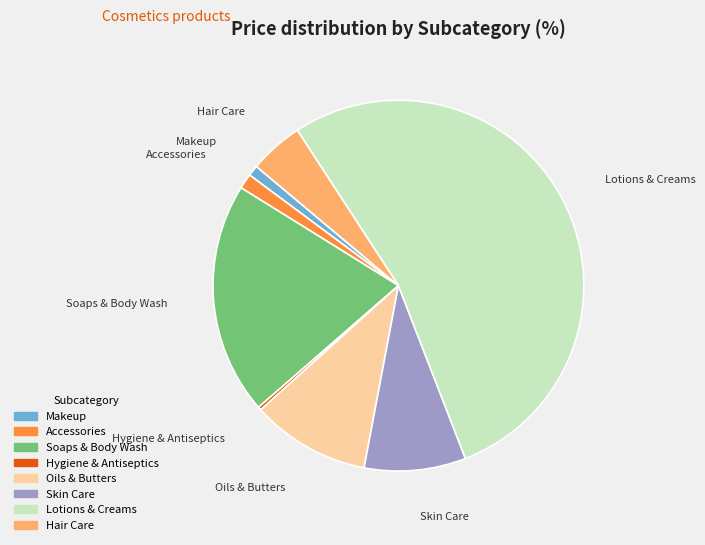

Which slice is the largest?

Lotions & Creams